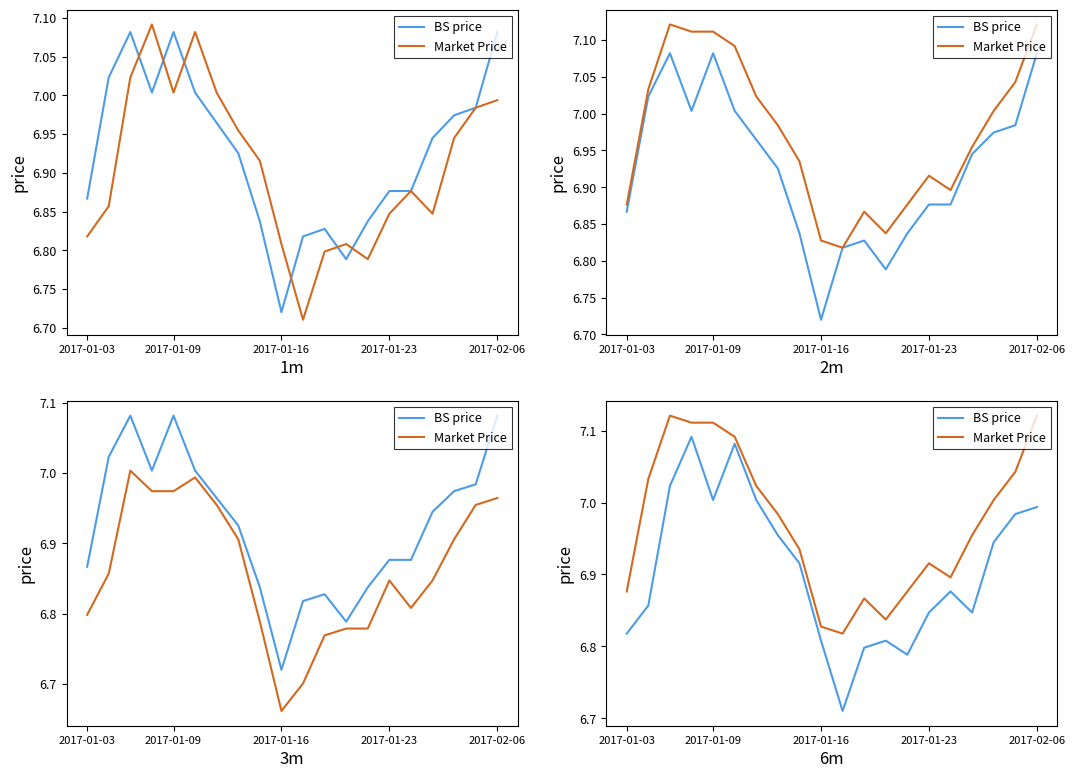

What is the difference between the second highest and second lowest values in the BS price series?

0.3